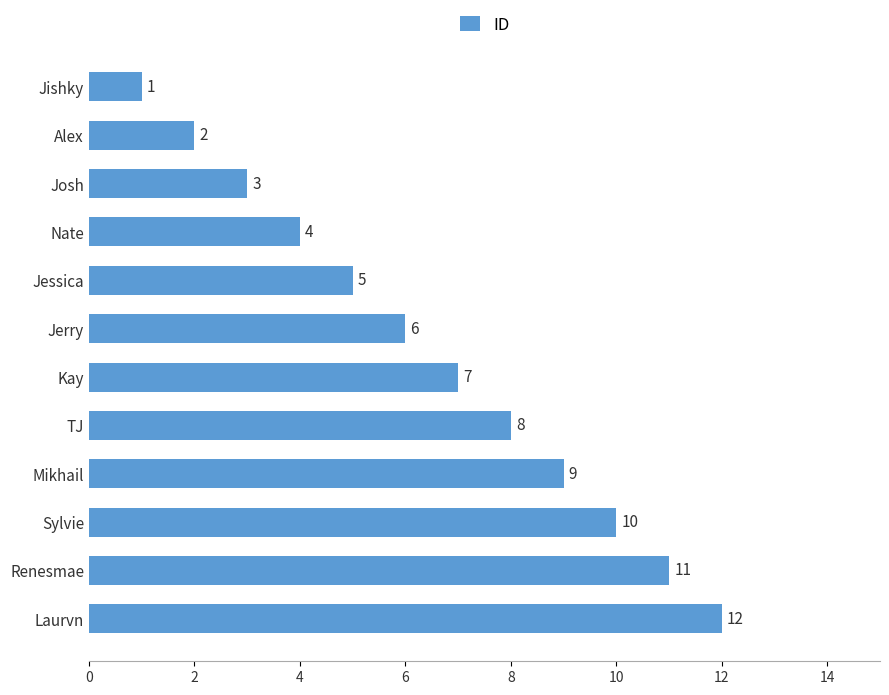

What is the maximum value shown in the chart?

12